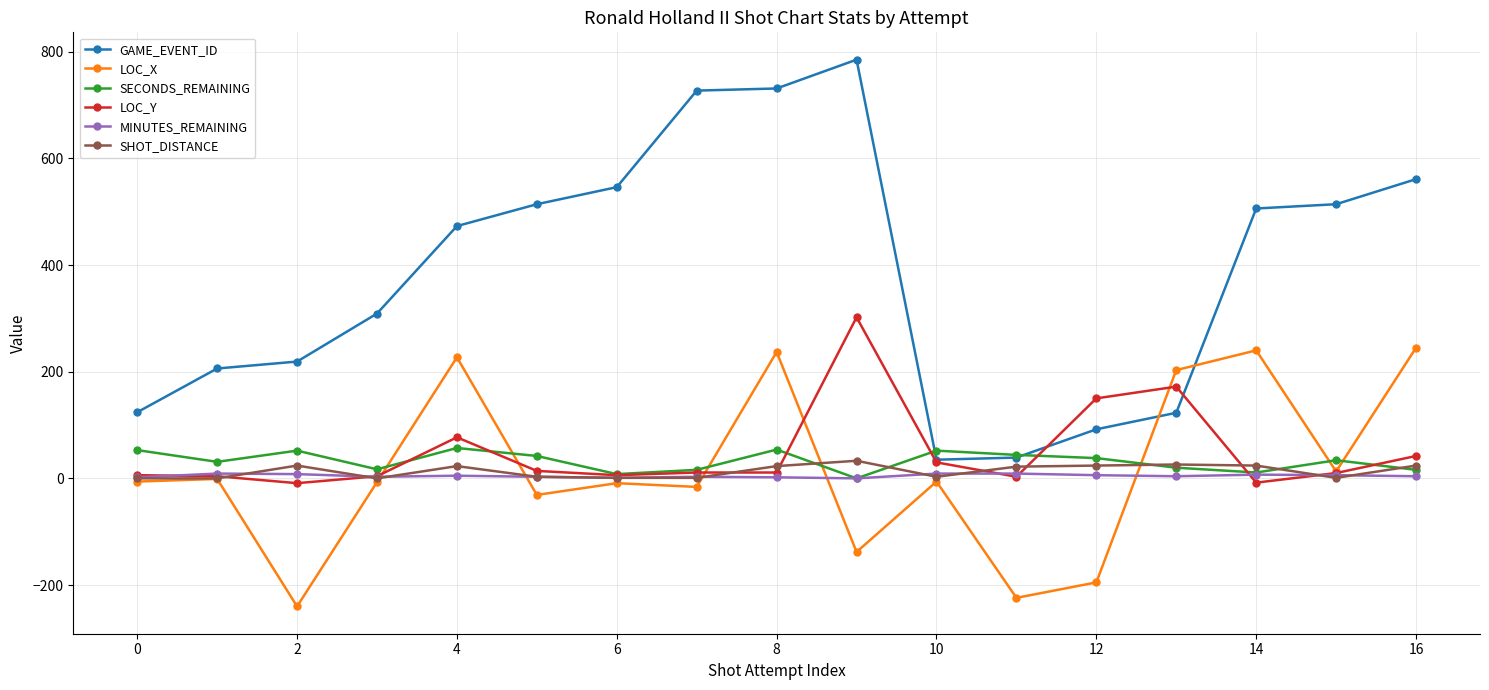

Which series has the largest total across all categories?

GAME_EVENT_ID